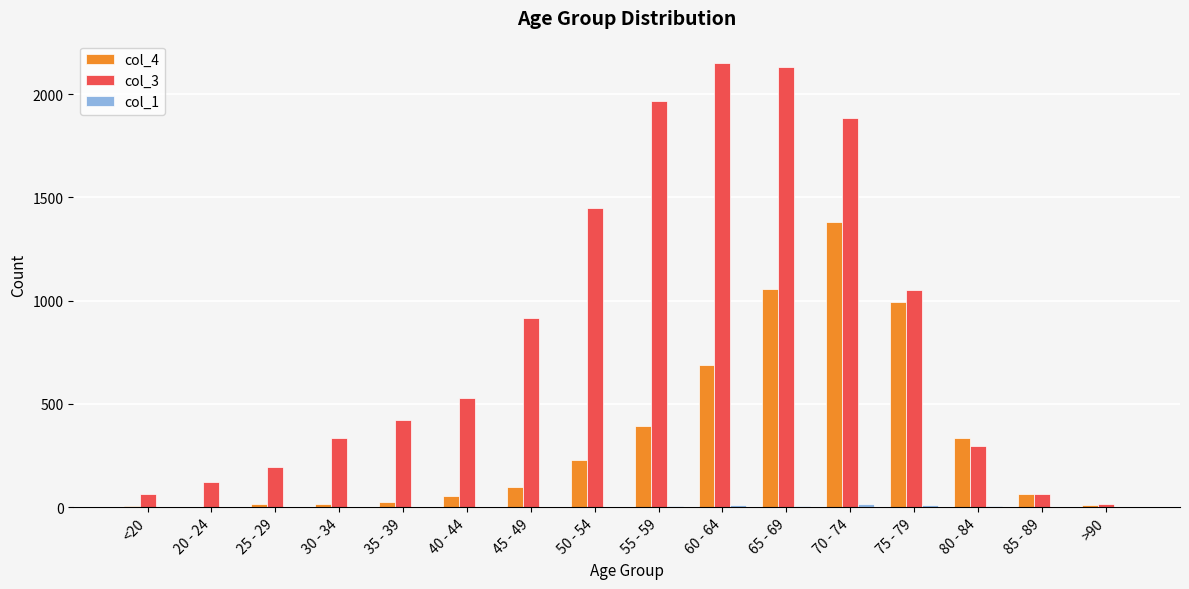

What is the sum of the col_4 values at 40 - 44 and 50 - 54?

280